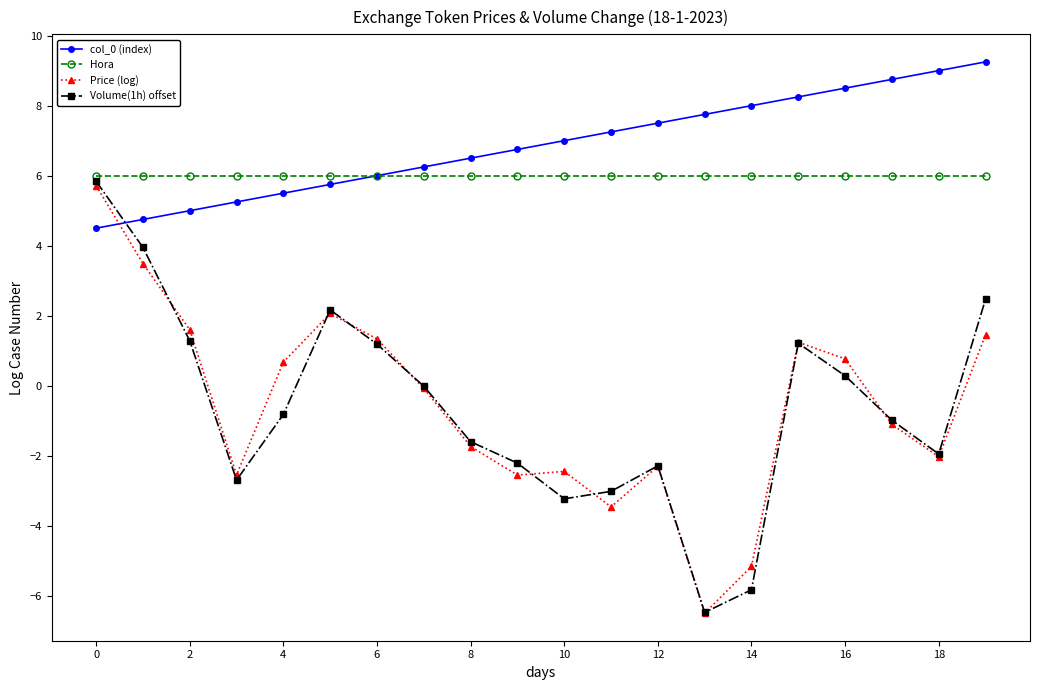

Which series has the widest spread of values?

Volume(1h) offset